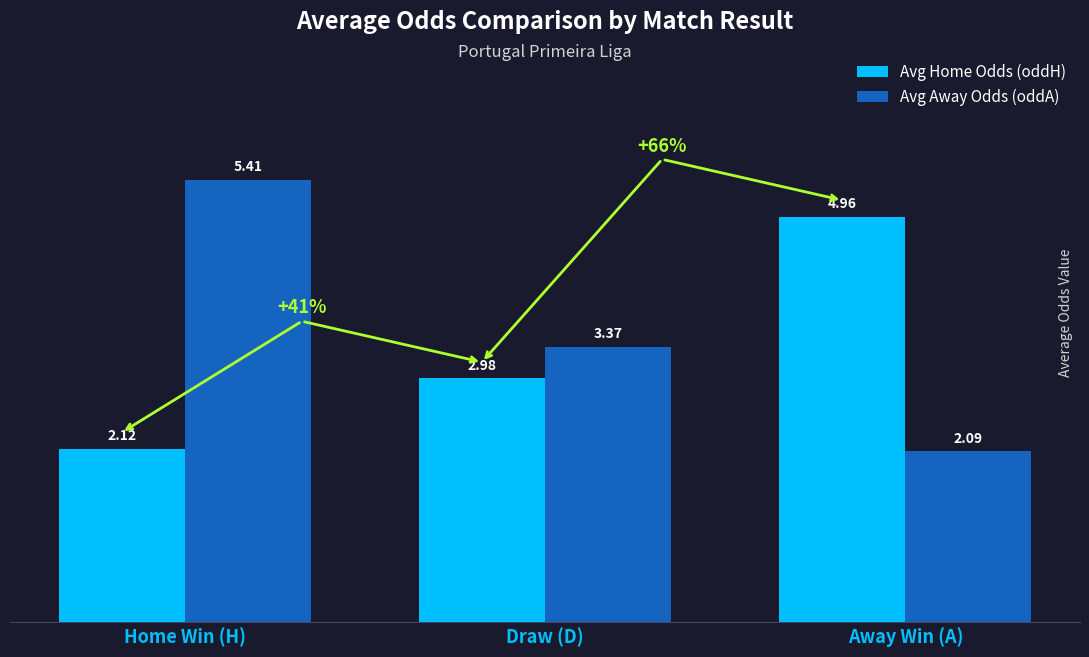

Which category has the highest value in the Avg Away Odds (oddA) series?

Home Win (H)